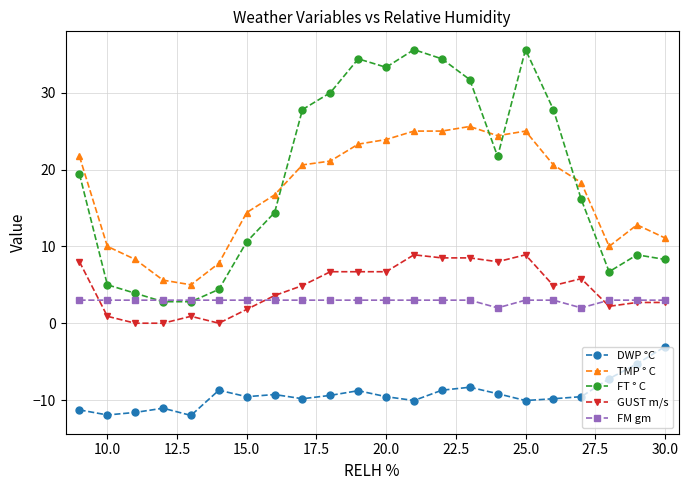

What is the value of the GUST m/s point at the 14th from the left?

8.5